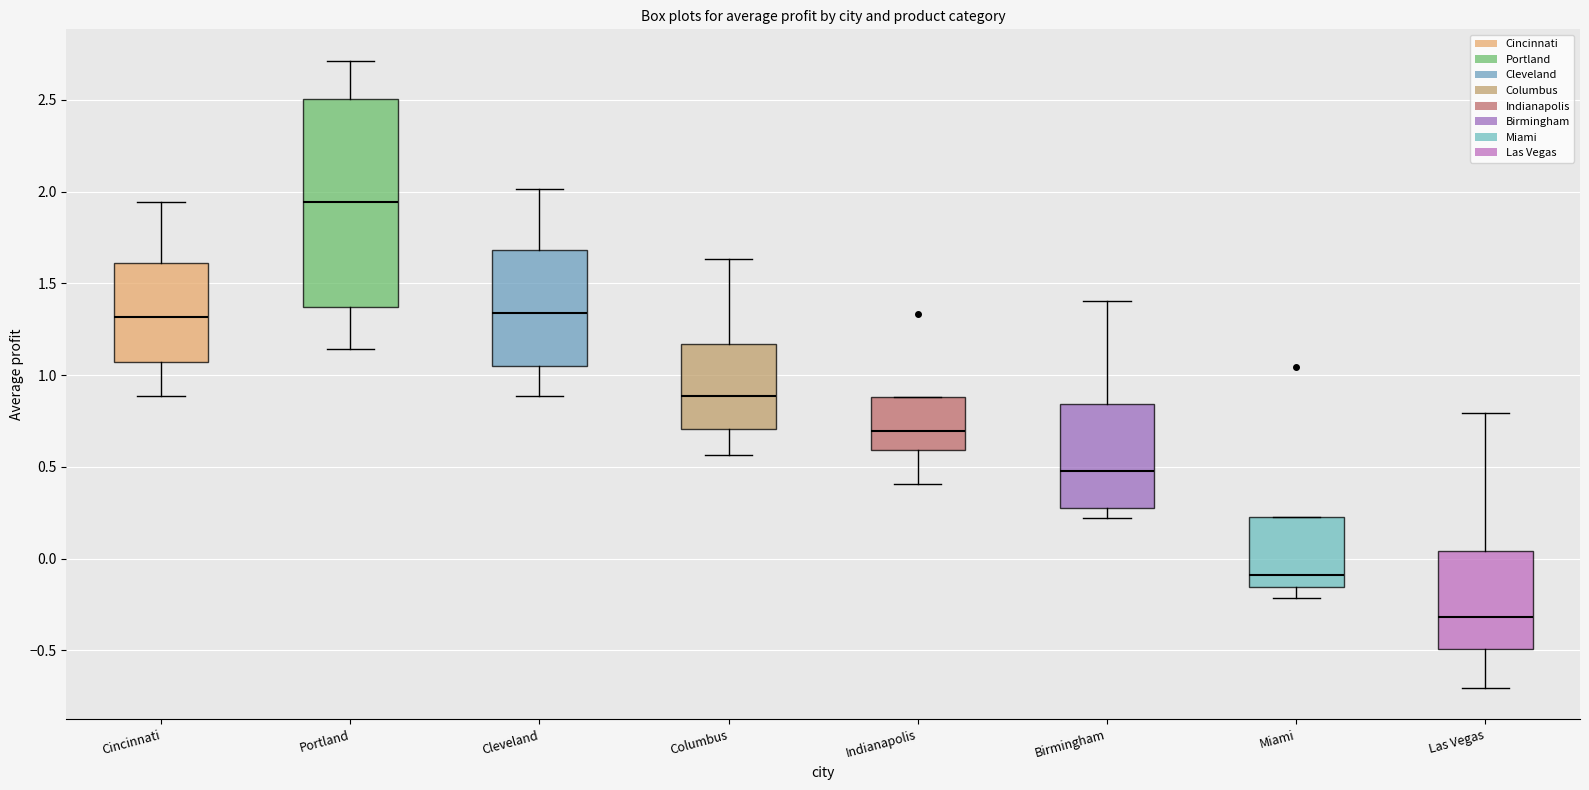

Where is the lower edge of the box for Portland on the y-axis? The values are not printed on the chart, so give them approximately, as read against the axis.

1.35